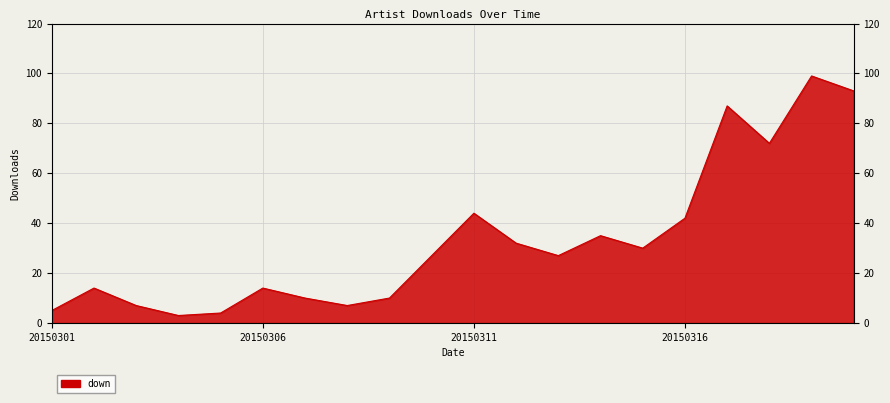

Approximately how many times larger is the value at 20150309 compared to 20150302?

0.7